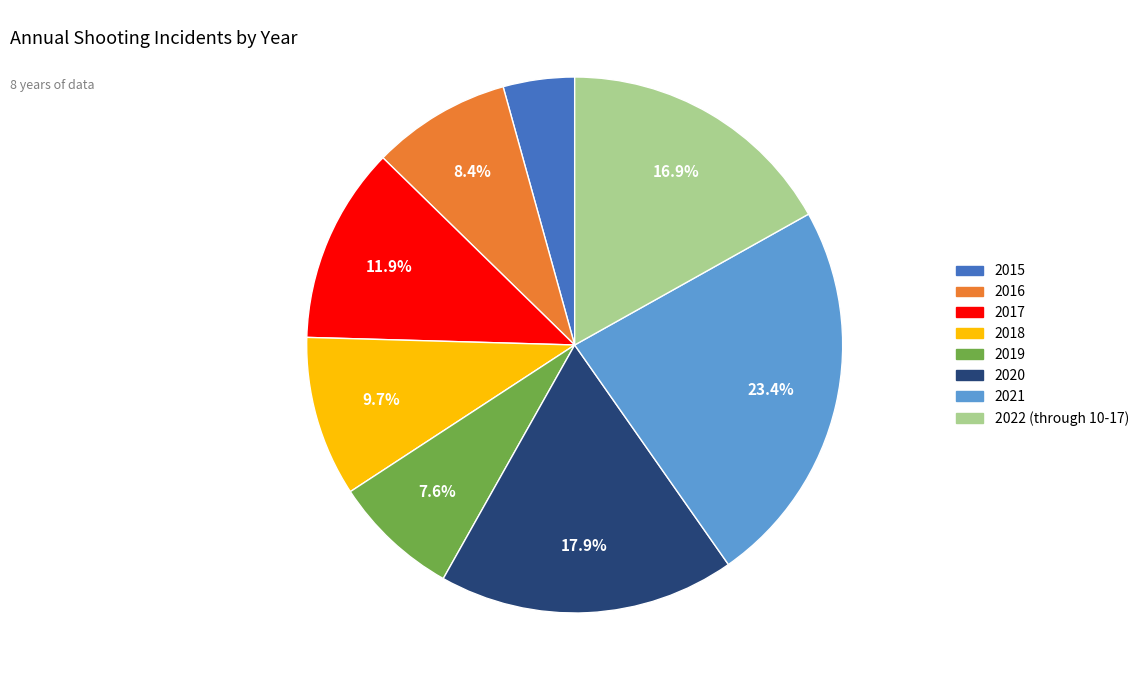

How many segments does this pie chart have?

8